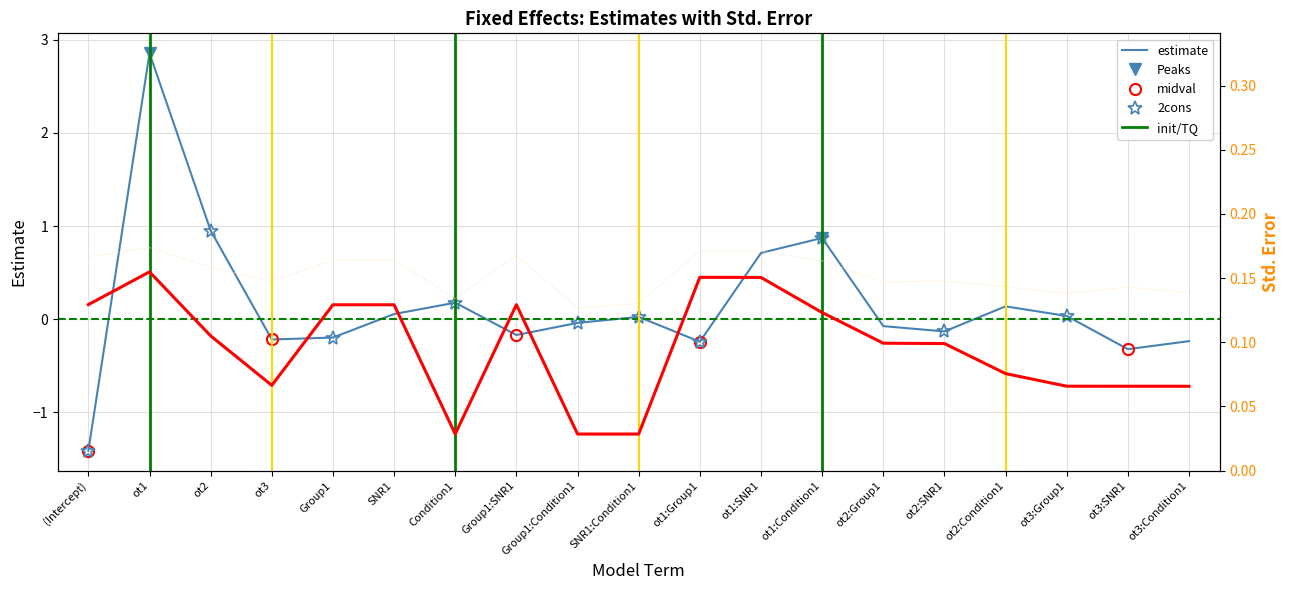

How many interior local valleys does the std.error series have?

3